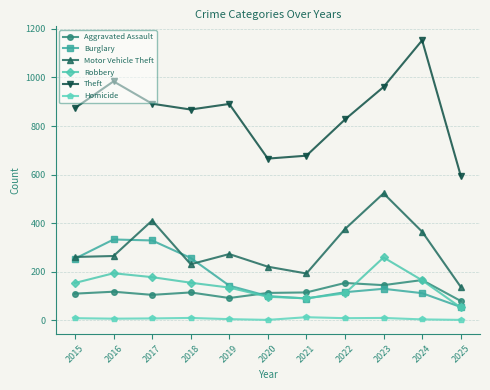

Is the value of Aggravated Assault at 2025 greater than the value of Theft at 2024?

No